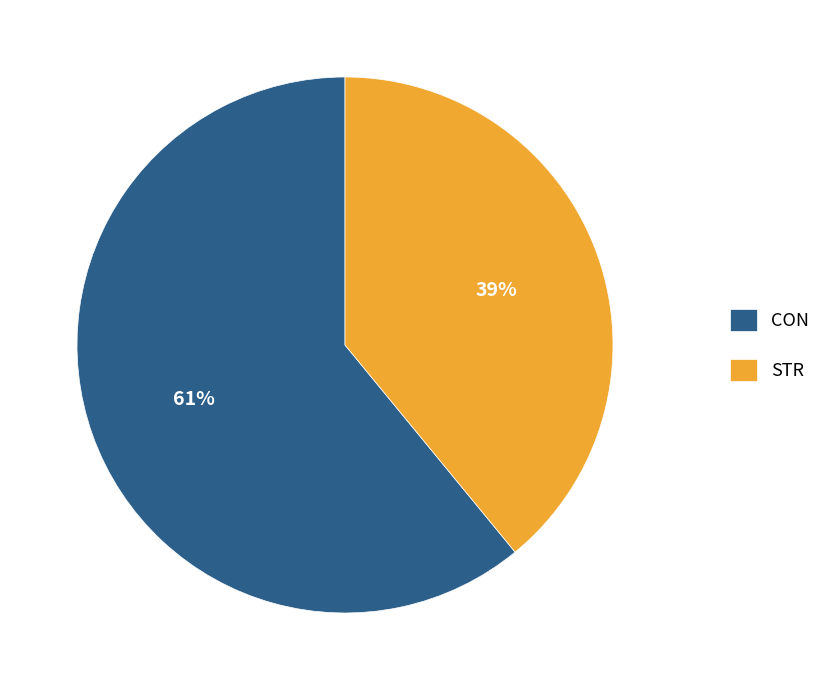

What is the majority slice?

CON